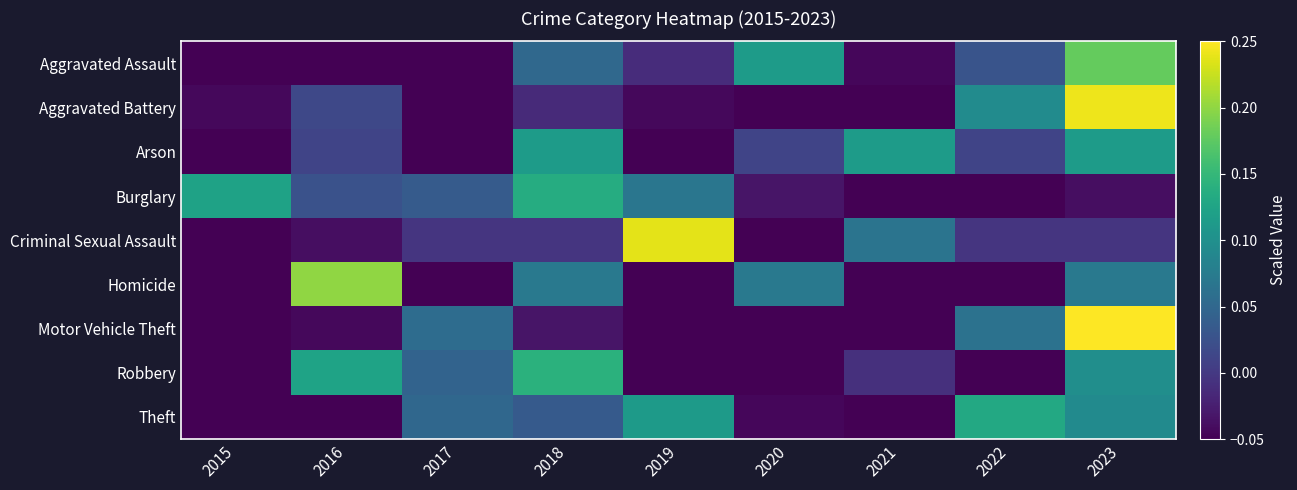

What is the difference between the highest and lowest values at 2016?

0.3